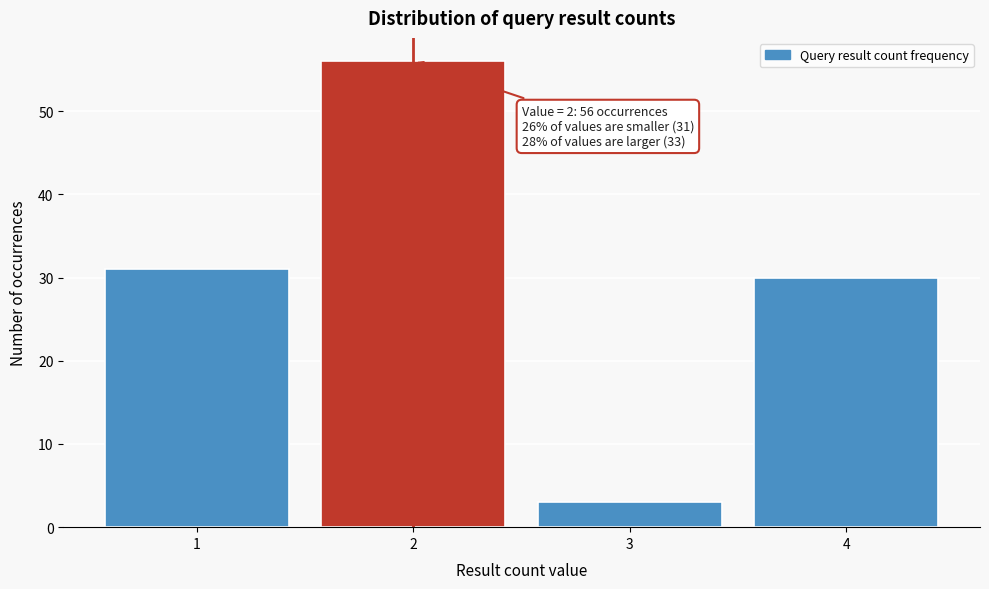

Reading left to right, list all the values displayed in this chart.

31	56	3	30